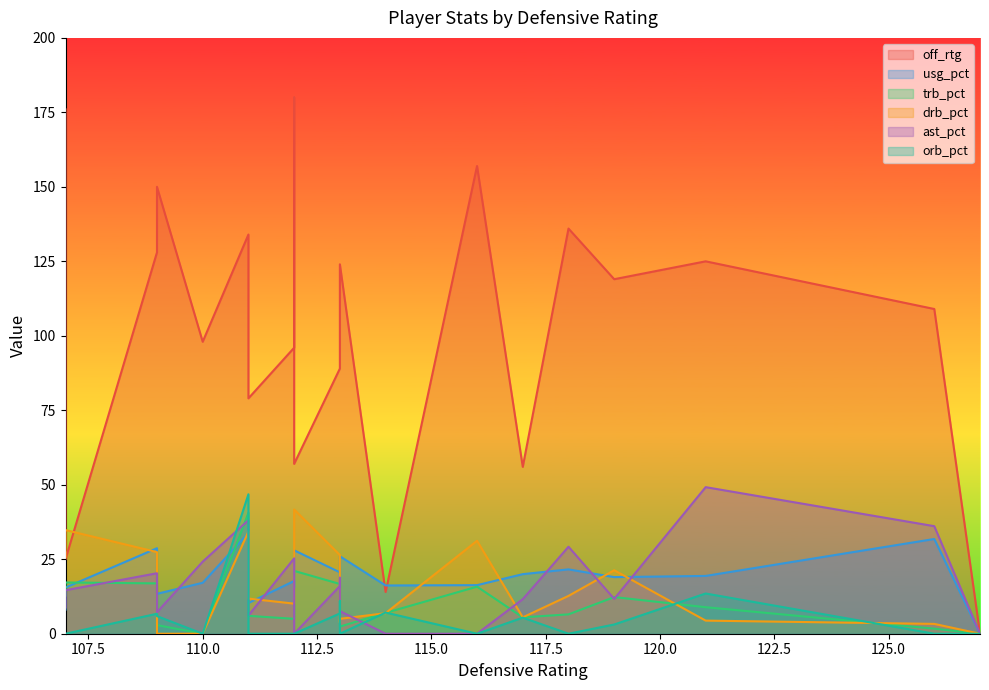

How many lines are shown in the chart?

6